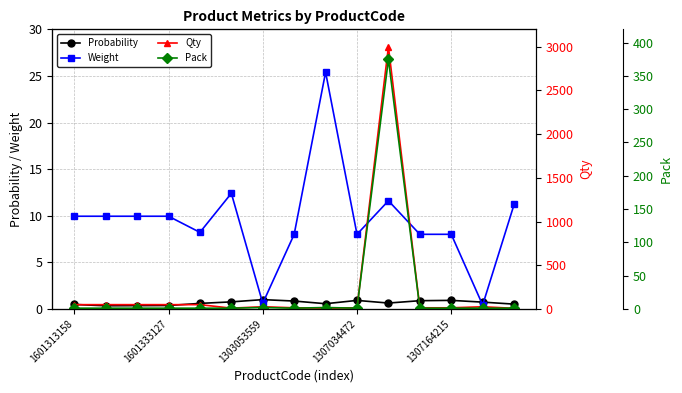

Where does the Weight series first go above 9?

1601313158